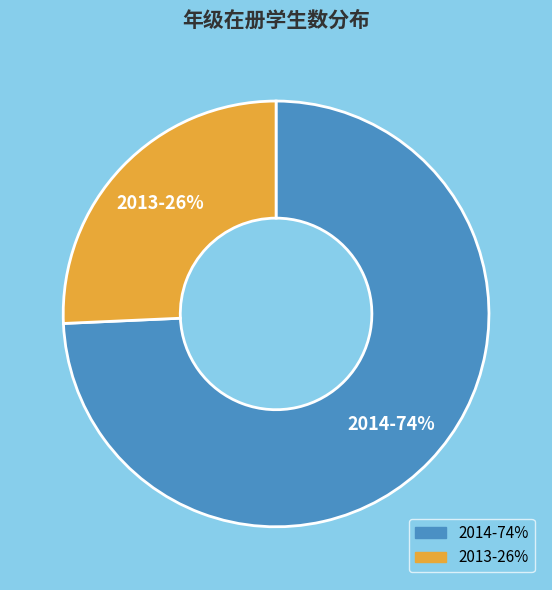

To the nearest percent, what portion does 2013 represent?

26%